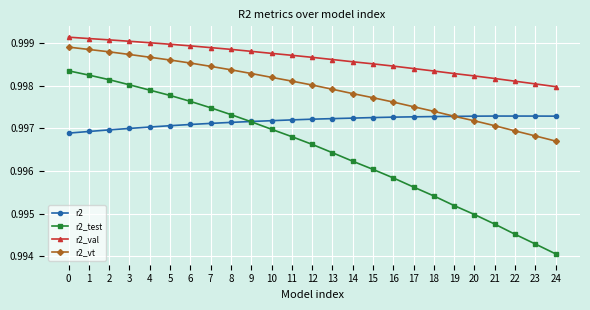

Rank the series at 8 from highest to lowest value.

r2_val, r2_vt, r2_test, r2